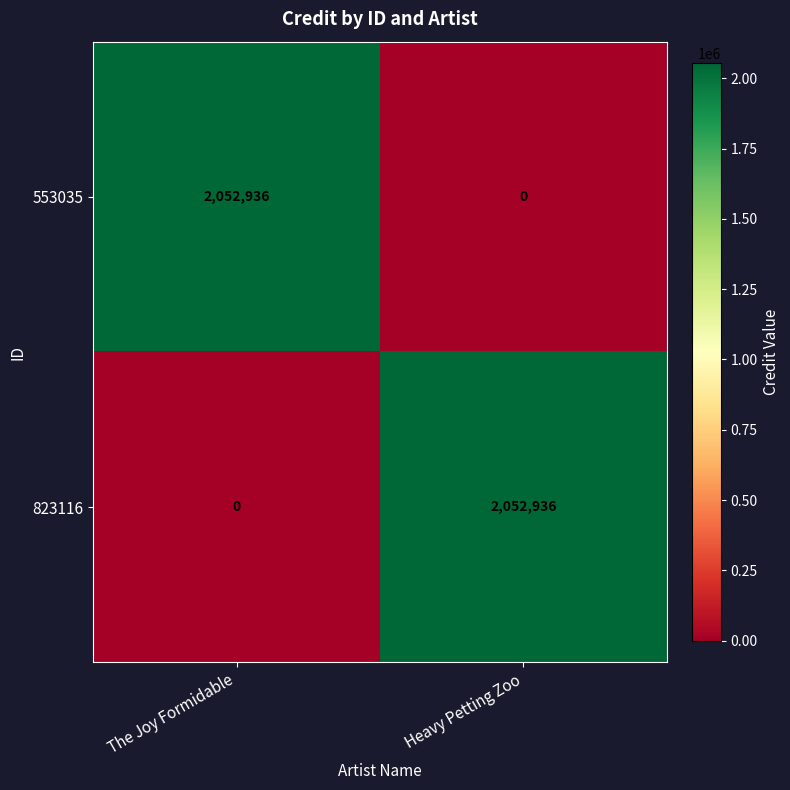

The value of 553035 at The Joy Formidable is 3638153. True or false?

False